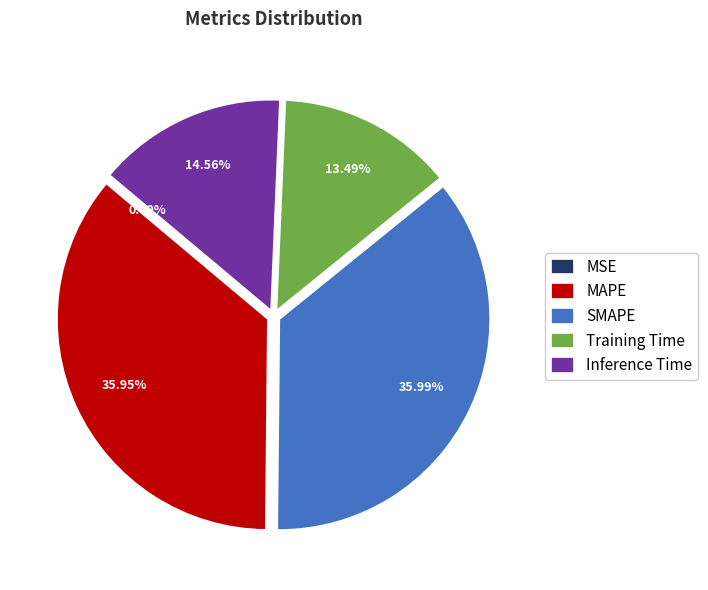

Is it true that MAPE is 30% of the pie?

False